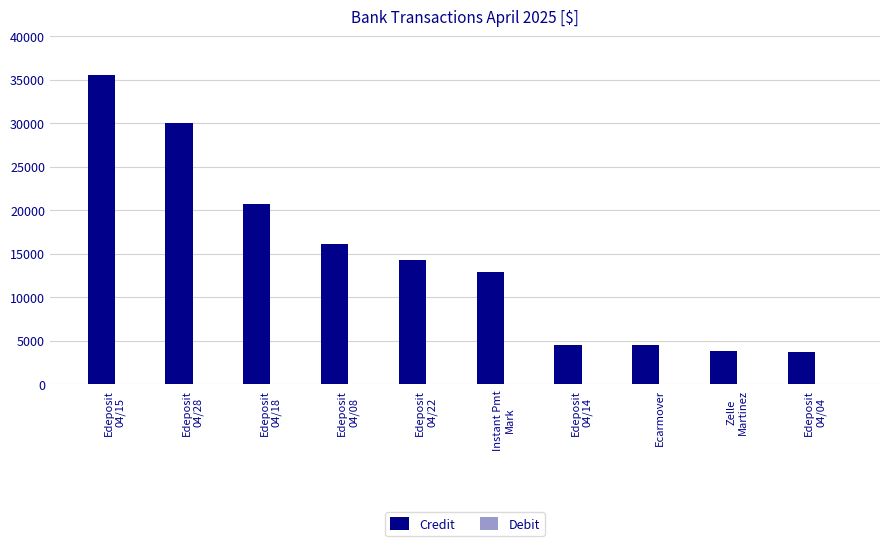

What is the value of the 4th bar from the left?

16150.0